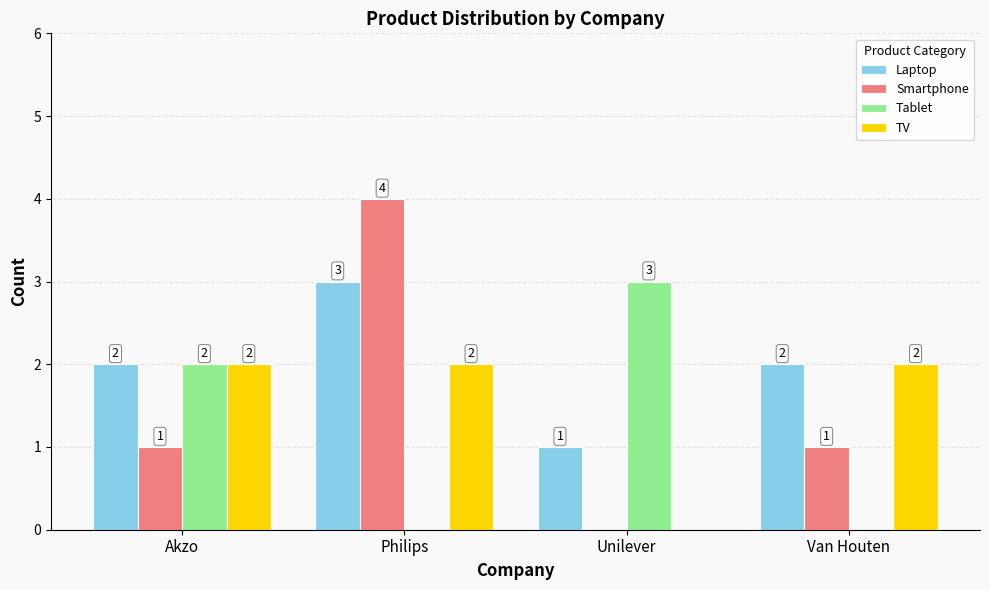

Is the value of Smartphone at Philips greater than the value of Laptop at Akzo?

Yes